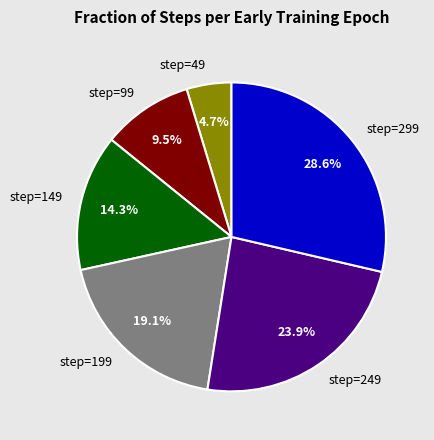

What percentage is NOT represented by step=99?

90.5%